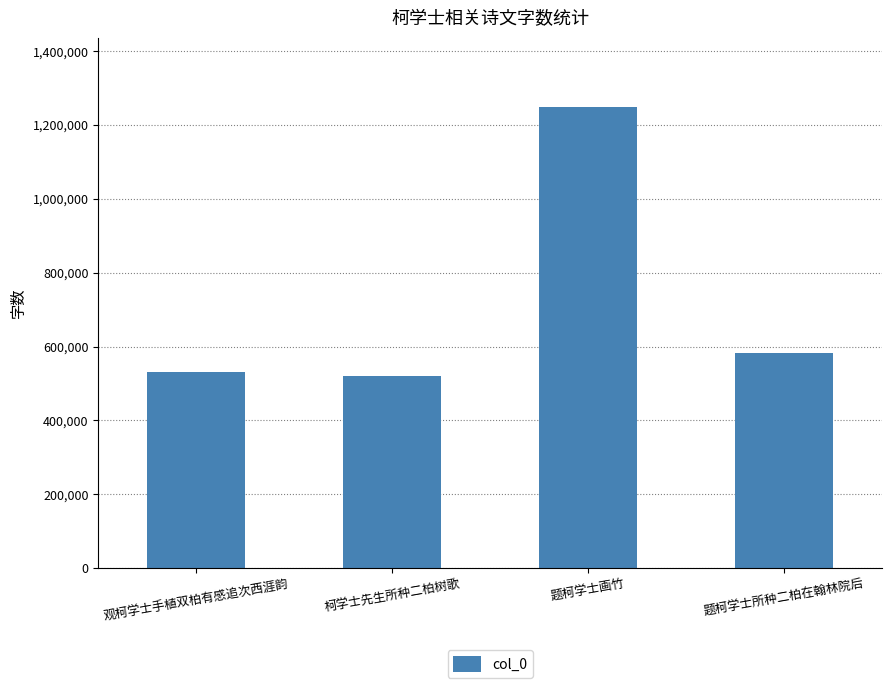

What is the label of the 4th bar from the right?

观柯学士手植双柏有感追次西涯韵